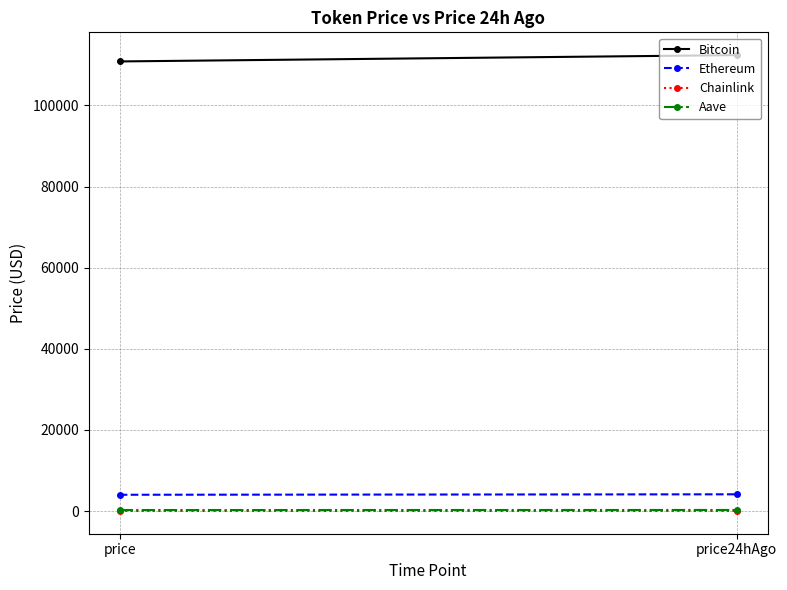

What is the maximum value shown in the chart?

112422.0